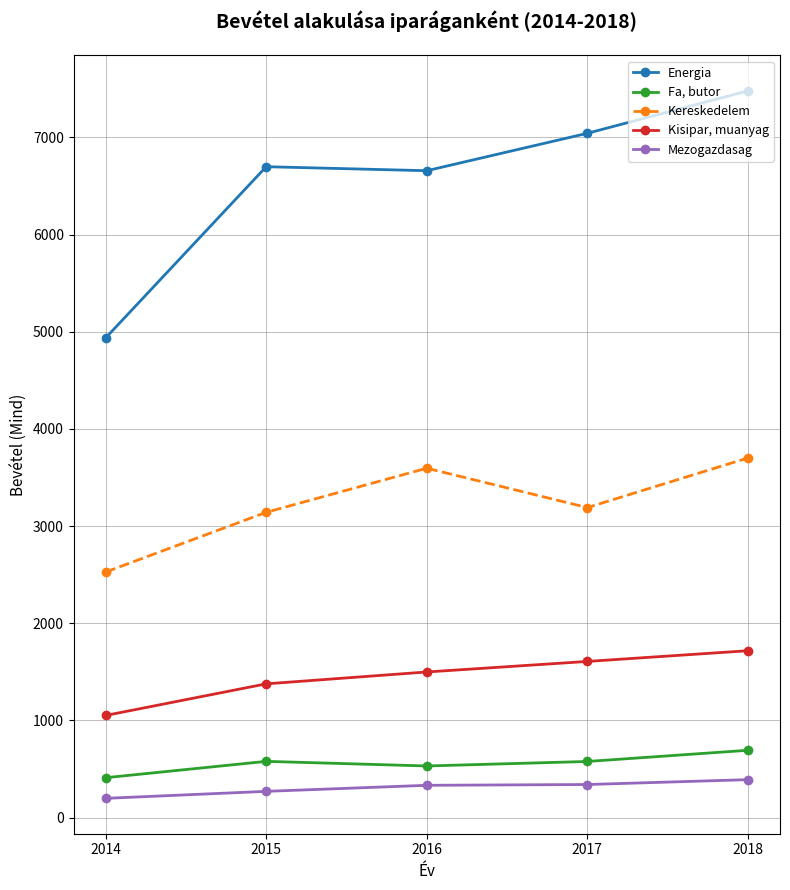

Between 2014 and 2017, which series saw the biggest shift?

Energia